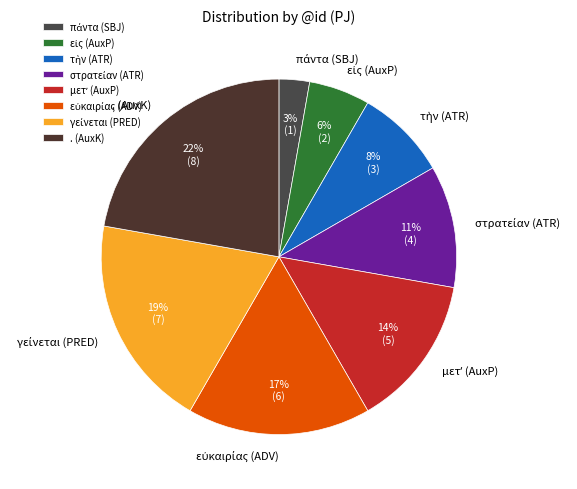

Which slice is the largest?

. (AuxK)